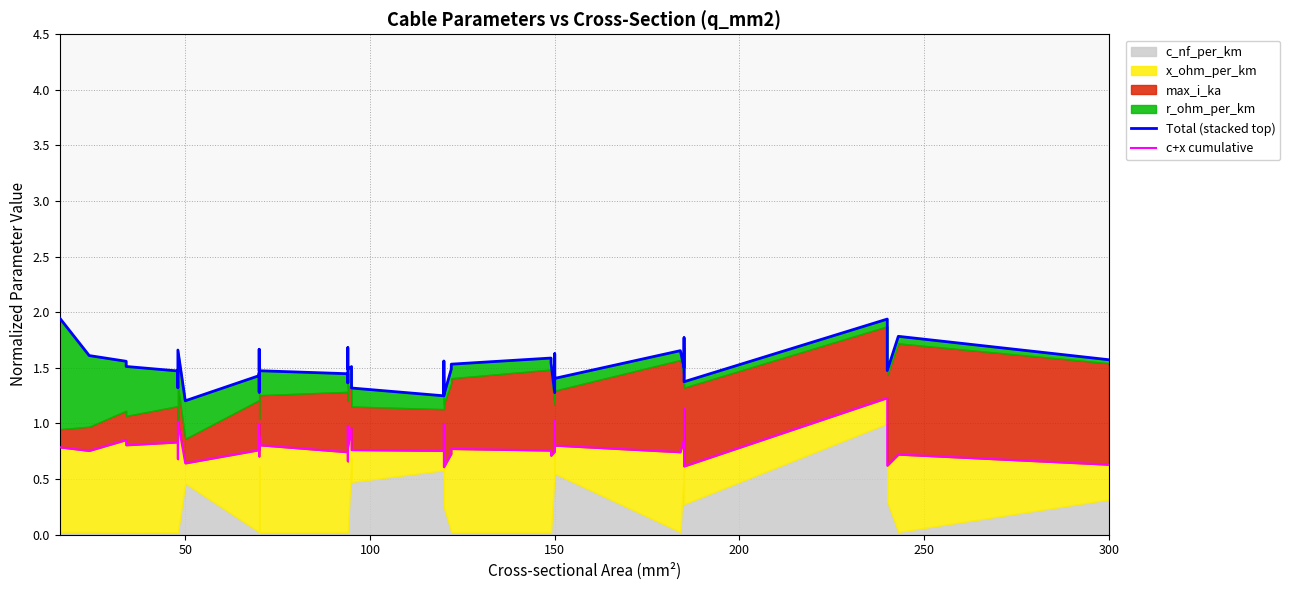

What is the difference between the maximum and second lowest values in the c+x cumulative series?

0.6